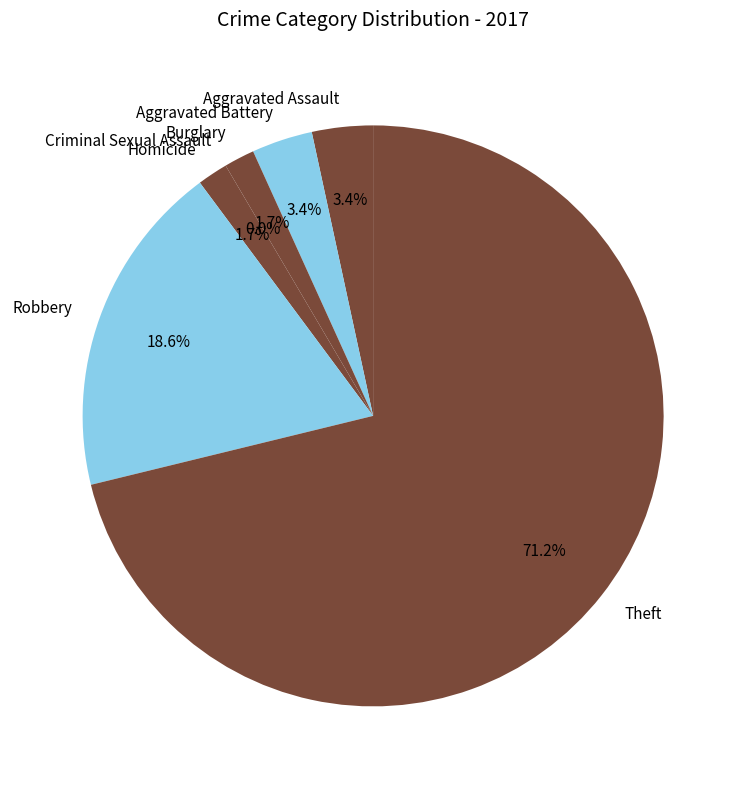

True or false: Homicide accounts for 7% of the total.

False